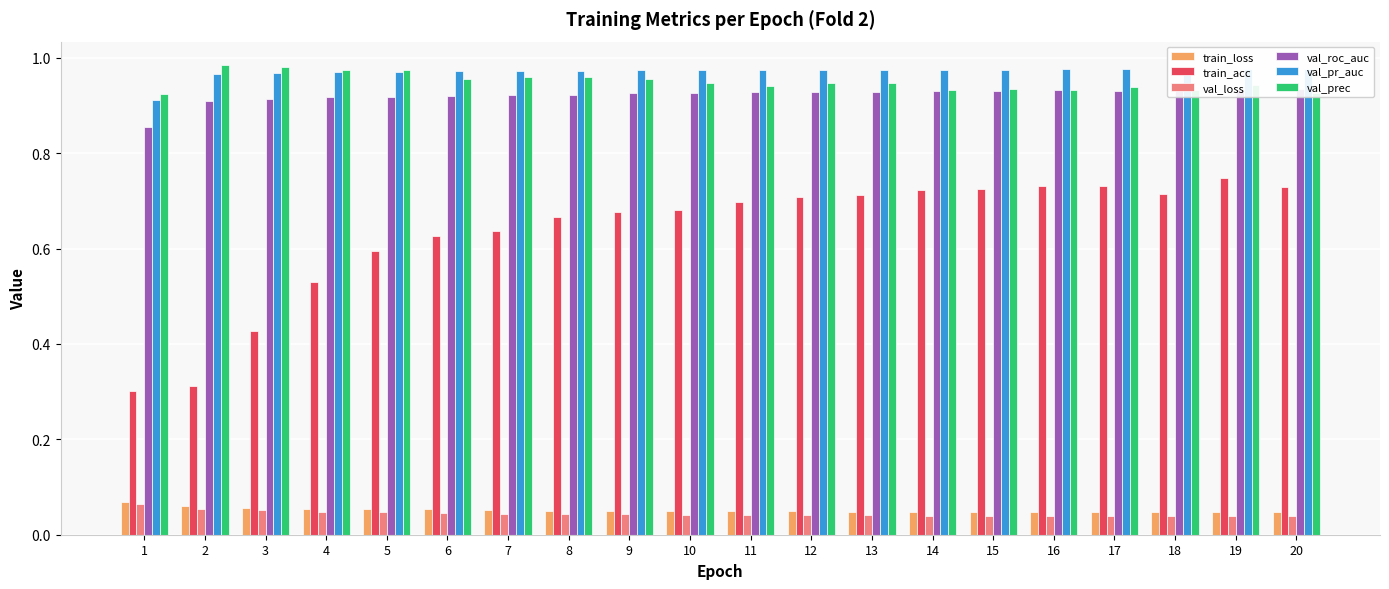

What is the highest value of the val_pr_auc series?

1.0